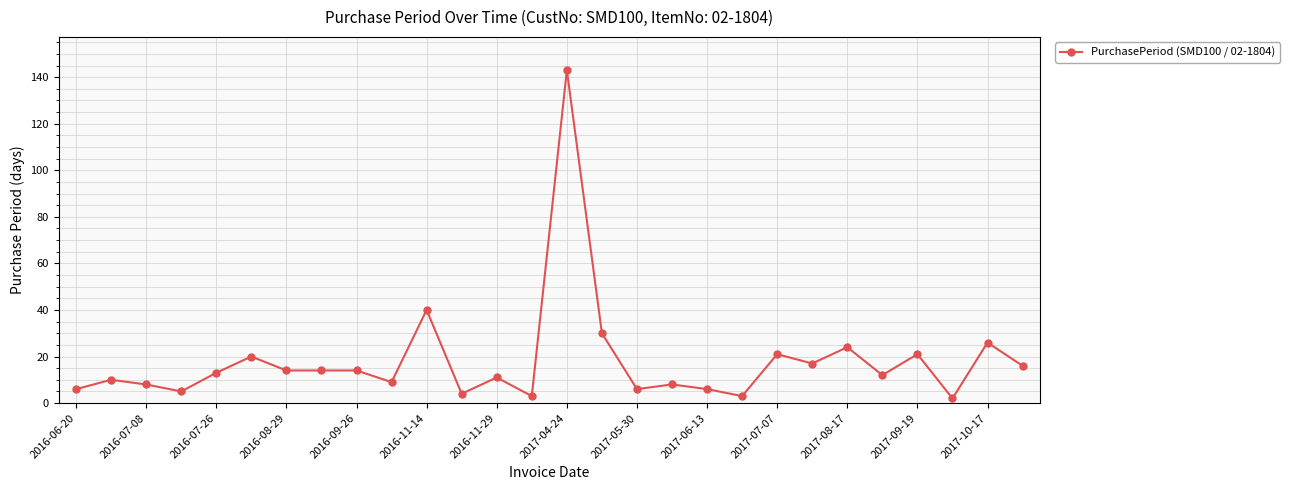

Reading left to right, transcribe all the data shown in this chart.

6	10	8	5	13	20	14	14	14	9	40	4	11	3	143	30	6	8	6	3	21	17	24	12	21	2	26	16